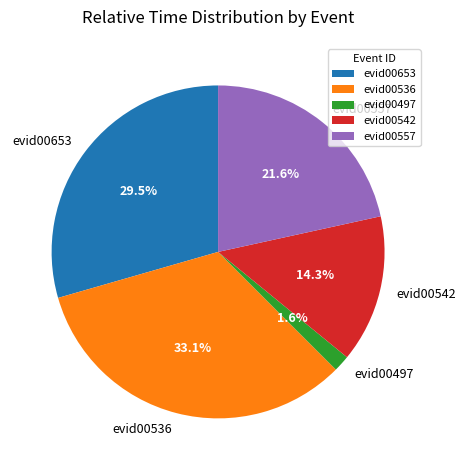

To the nearest percent, what is the difference between the largest and smallest slice percentages?

31%